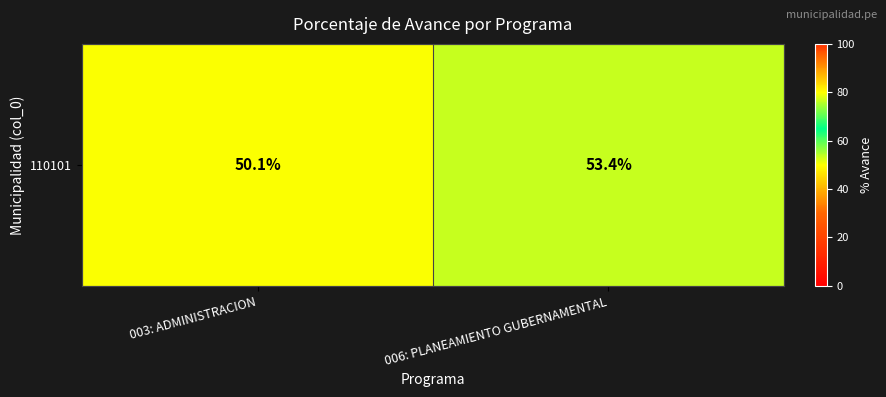

Count the number of categories in the chart.

2